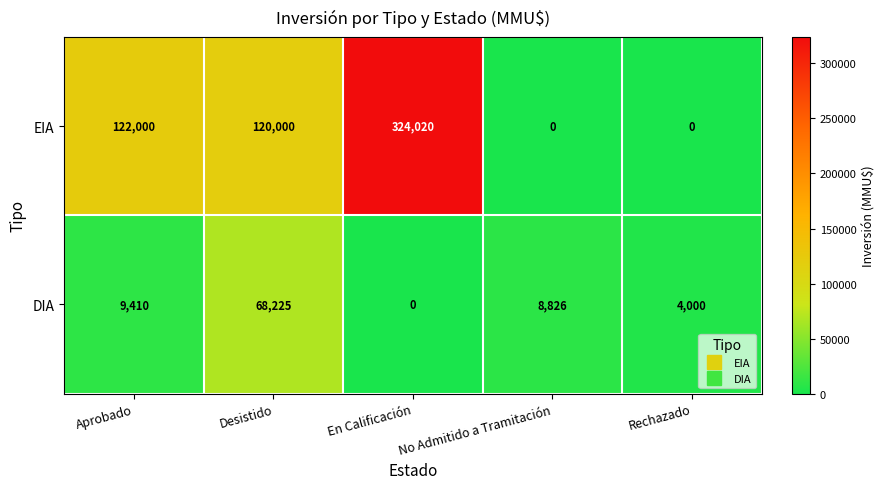

How many positive values does the DIA series have?

4